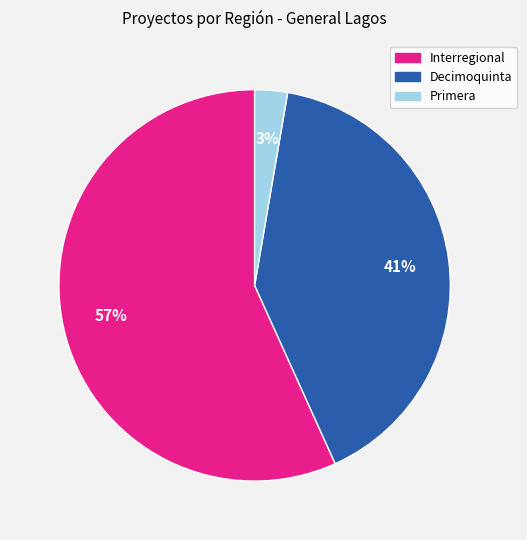

What percentage is the Decimoquinta slice, to the nearest percent?

41%